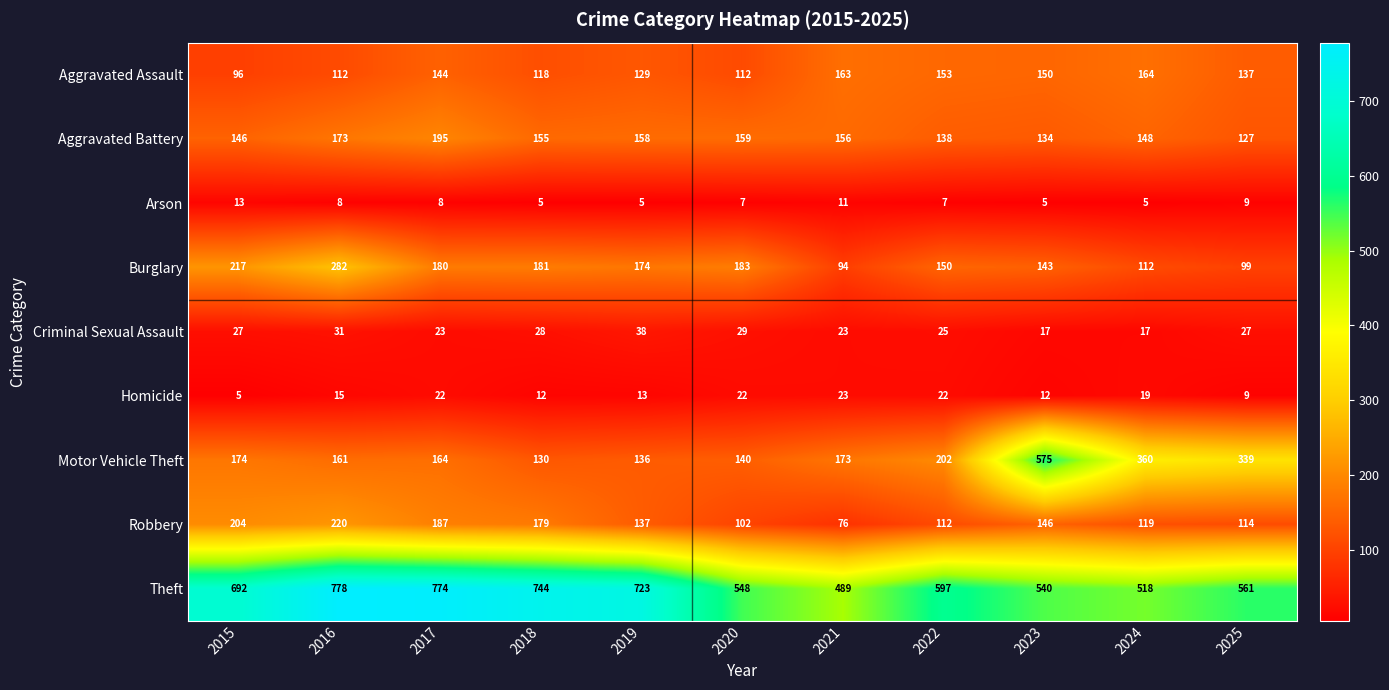

Is it true that Burglary equals 95 at 2019?

False